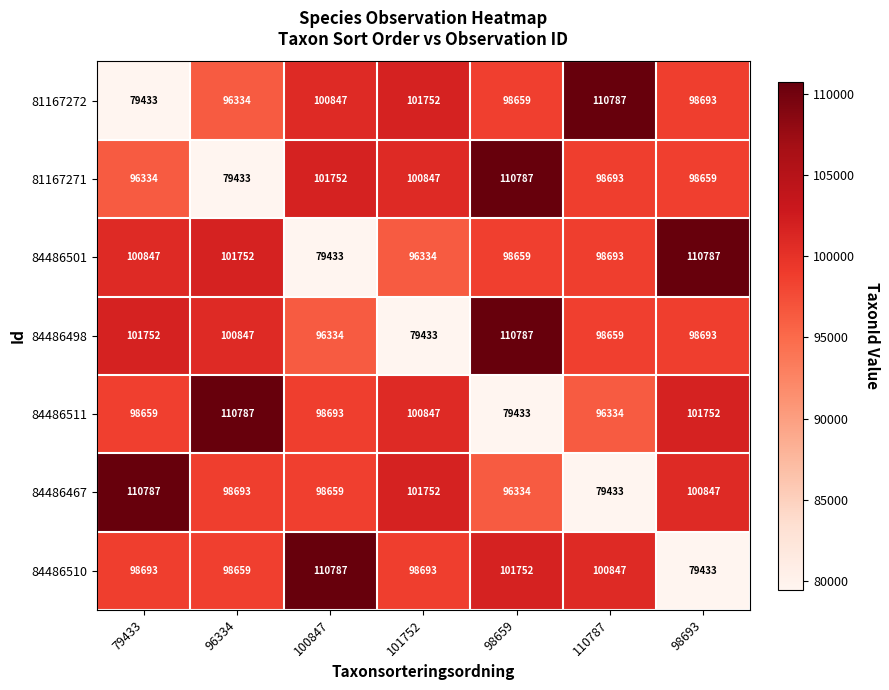

What is the total value across all series at 101752?

679658